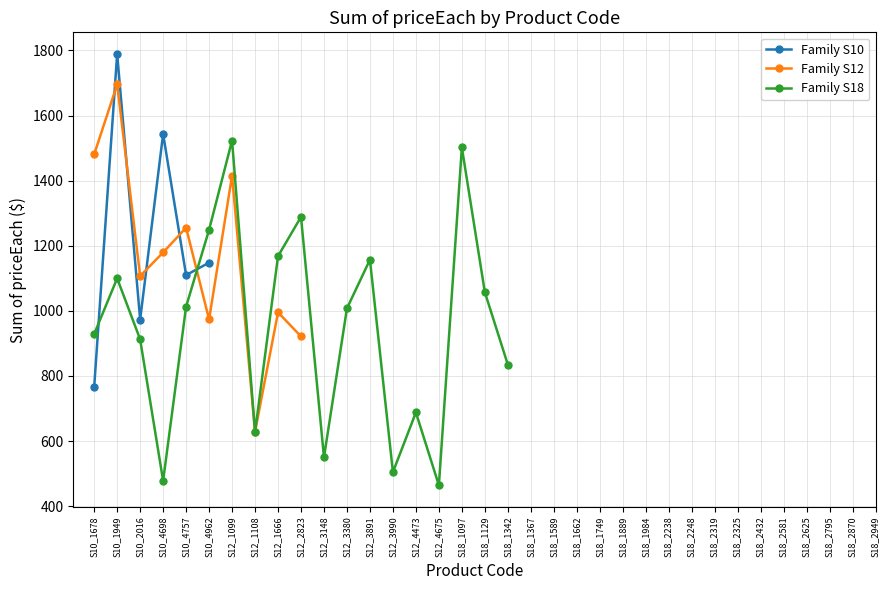

Where is the first local minimum?

S10_2016